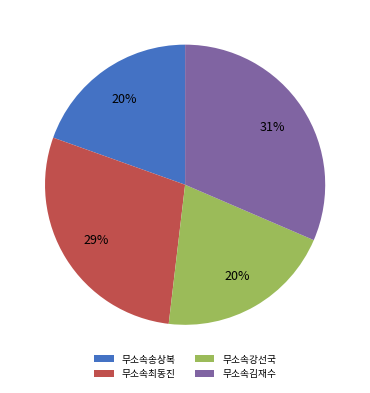

Which category has the biggest portion of the pie?

무소속김재수